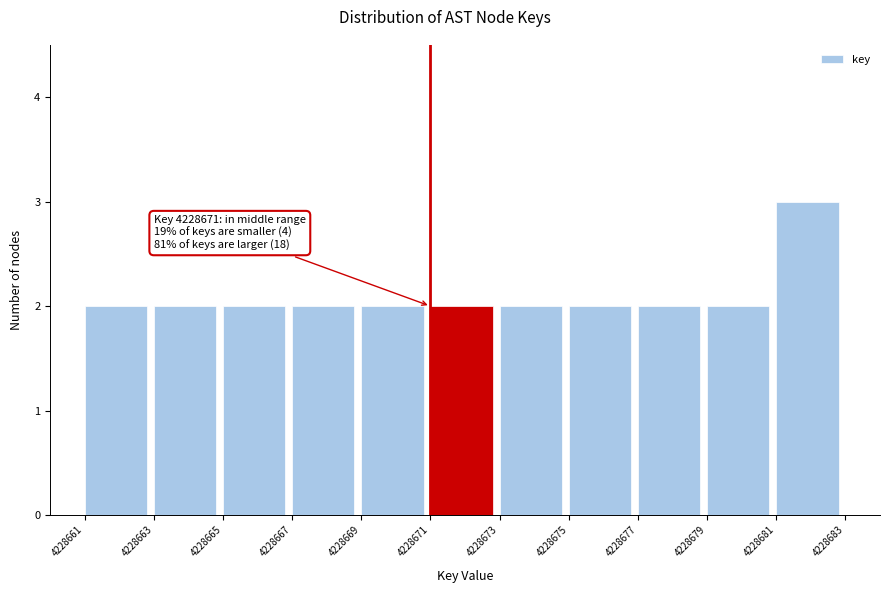

Over which range of the x-axis is the bar tallest?

4228681 to 4228683